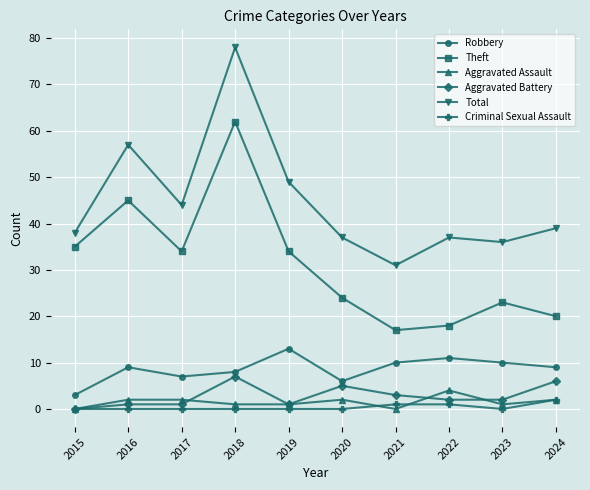

What is the spread (max minus min) of values at 2020?

37